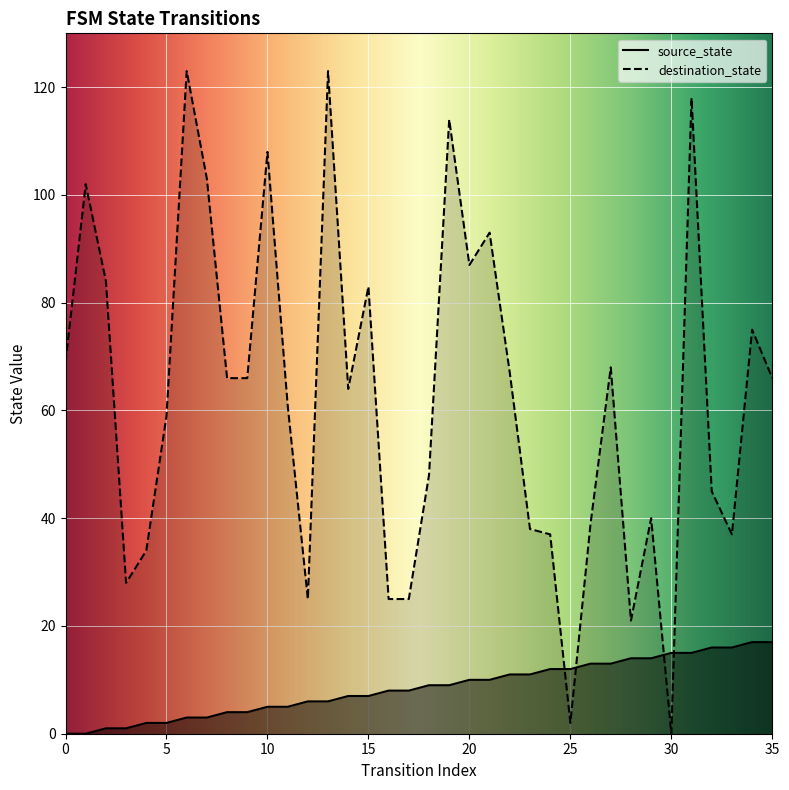

Reading left to right, list all the values displayed in this chart.

source_state: 0	0	1	1	2	2	3	3	4	4	5	5	6	6	7	7	8	8	9	9	10	10	11	11	12	12	13	13	14	14	15	15	16	16	17	17
destination_state: 69	102	84	28	34	59	123	103	66	66	108	61	25	123	64	83	25	25	48	114	87	93	67	38	37	2	39	68	21	40	0	118	45	37	75	66